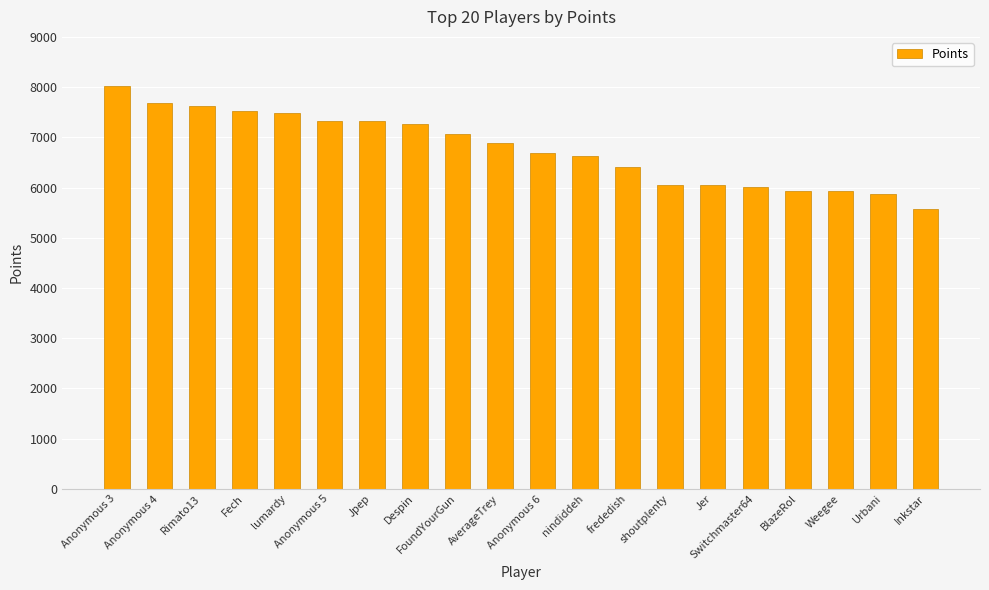

The value at Jer is 6051. True or false?

True